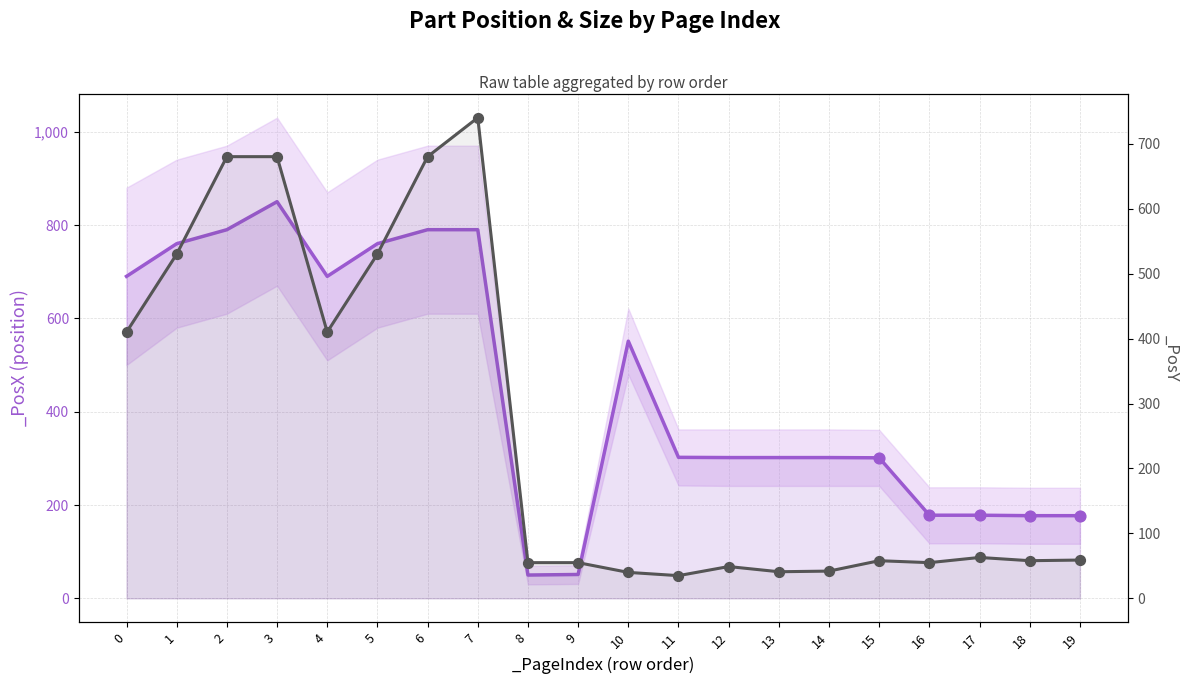

Which series has the widest spread of Y values?

_PosX